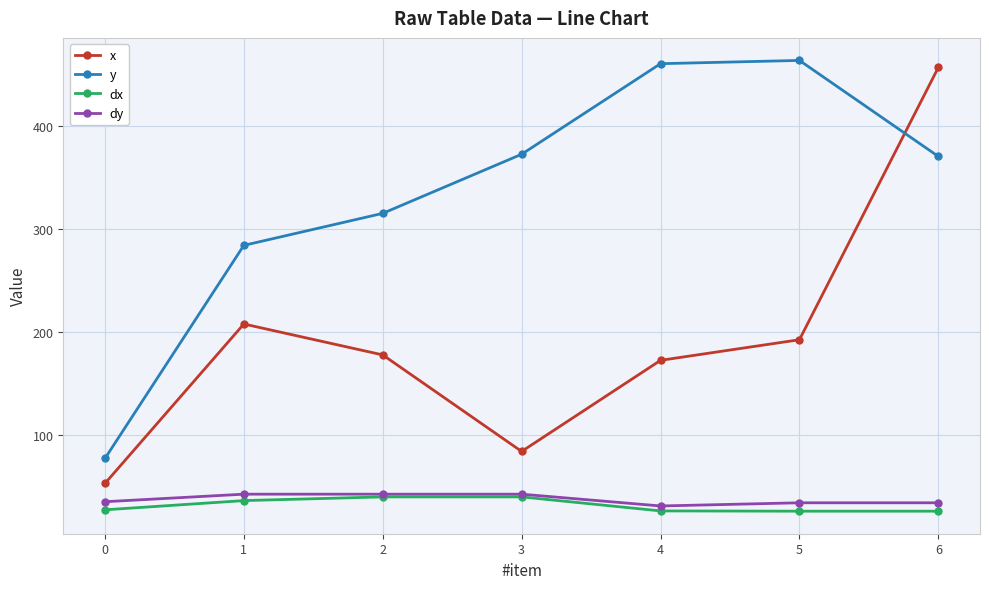

At how many categories does at least one series exceed 264?

6